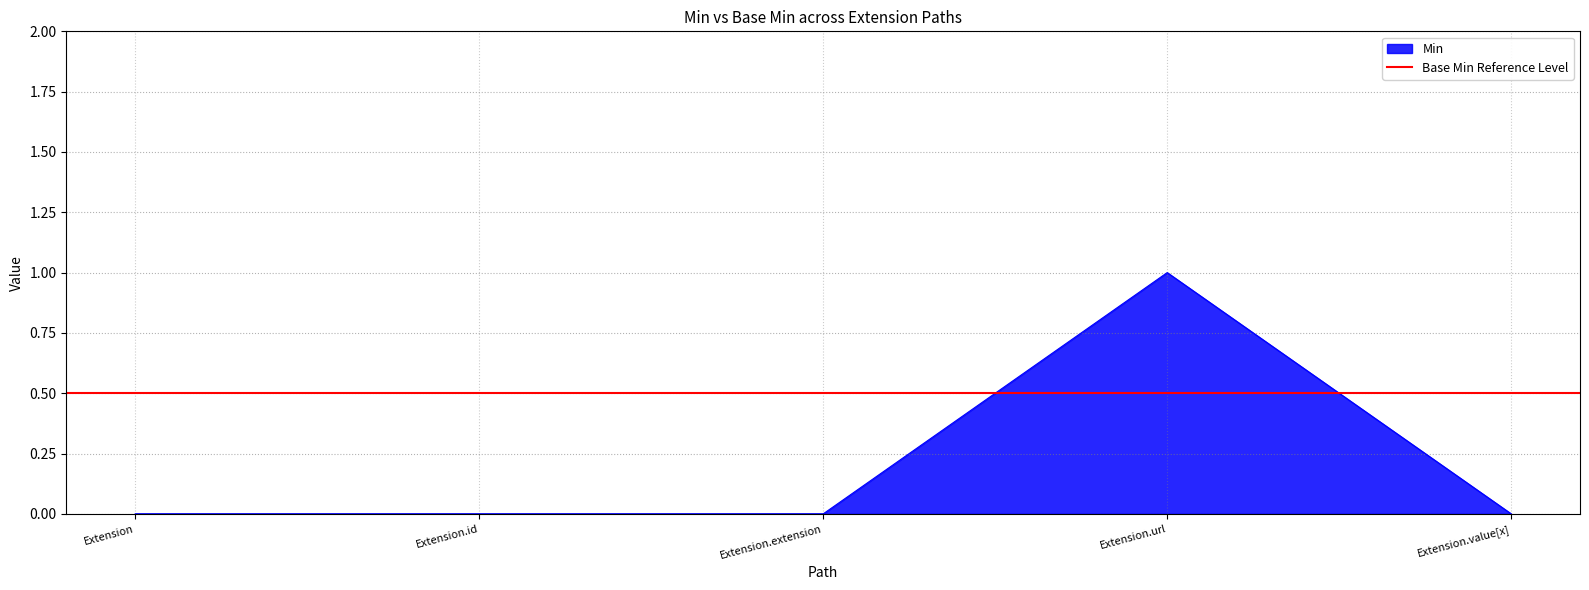

How many lines are shown in the chart?

1